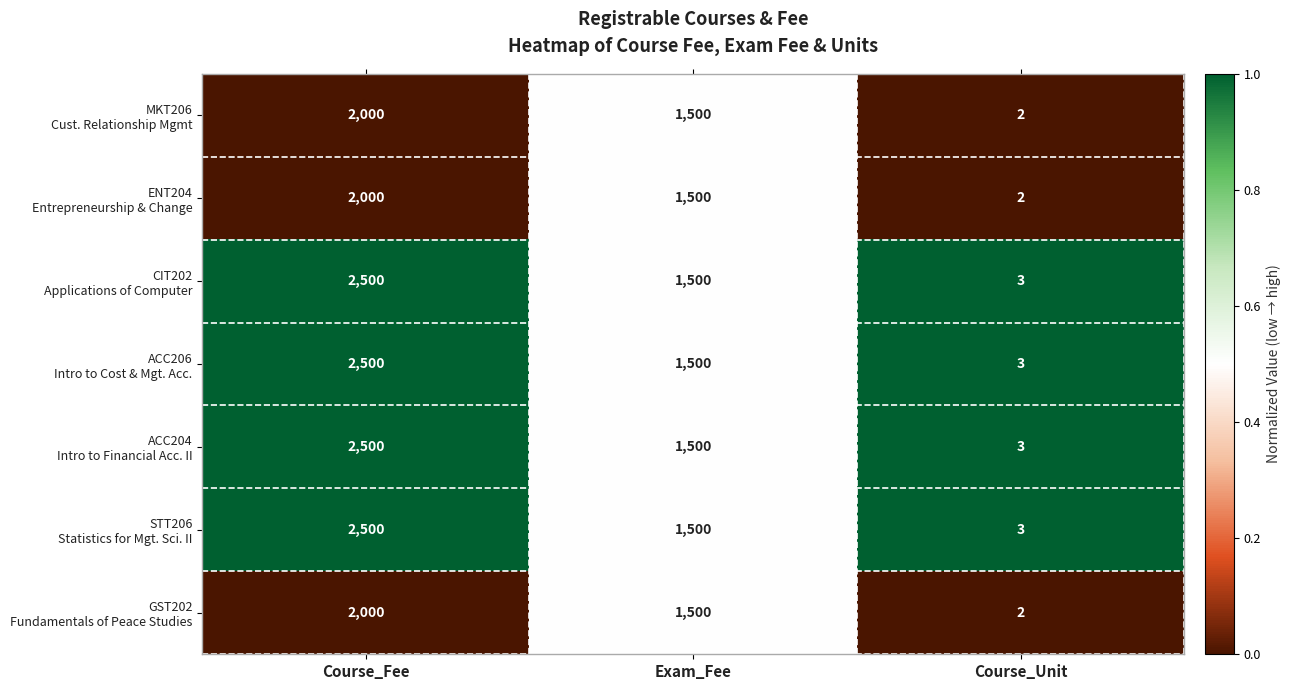

What is the greatest value displayed?

2500